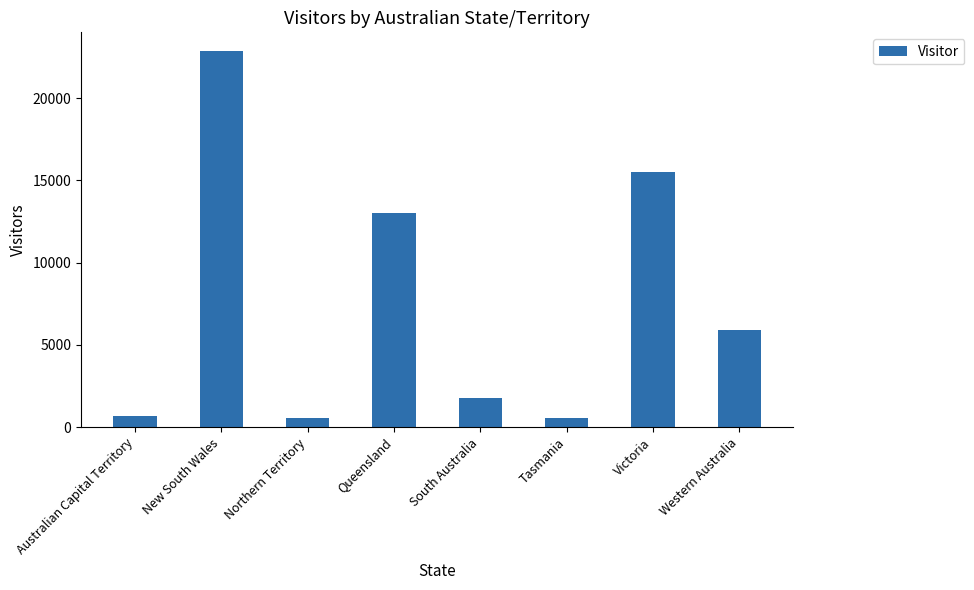

What is the sum of the values at Northern Territory and Australian Capital Territory?

1222.7